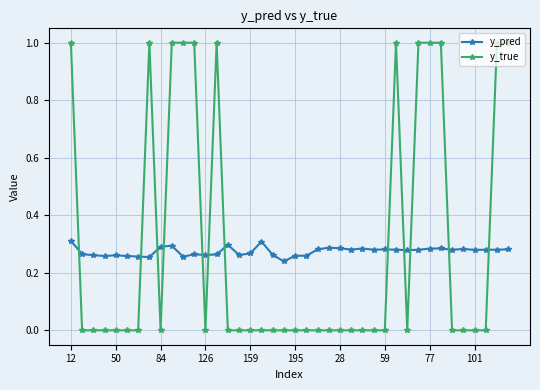

What is the difference between the maximum and minimum values in the y_true series?

1.0